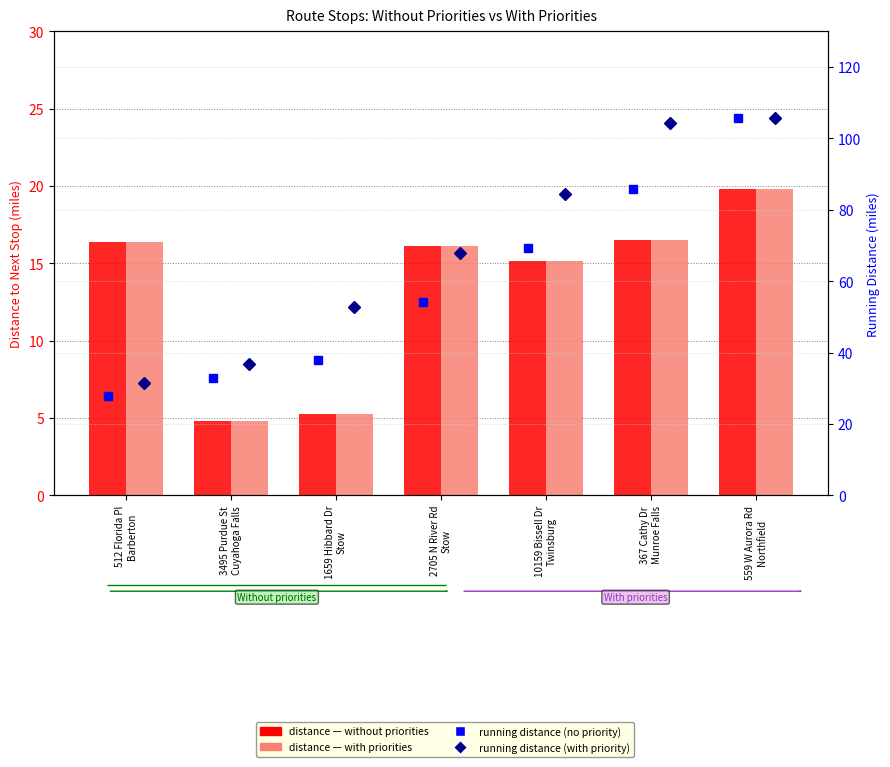

Count the number of data series in this chart.

4